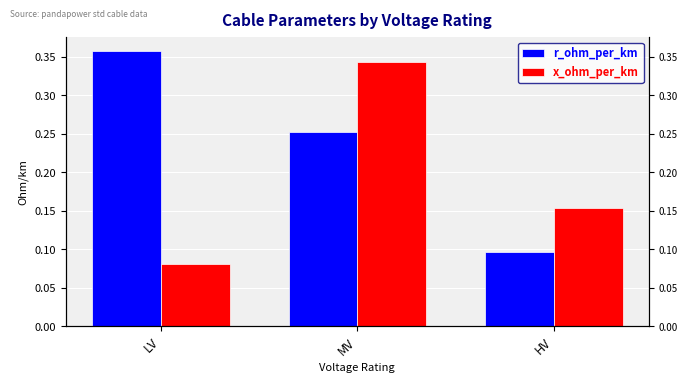

The x_ohm_per_km series shows 0.2 at HV. True or false?

False